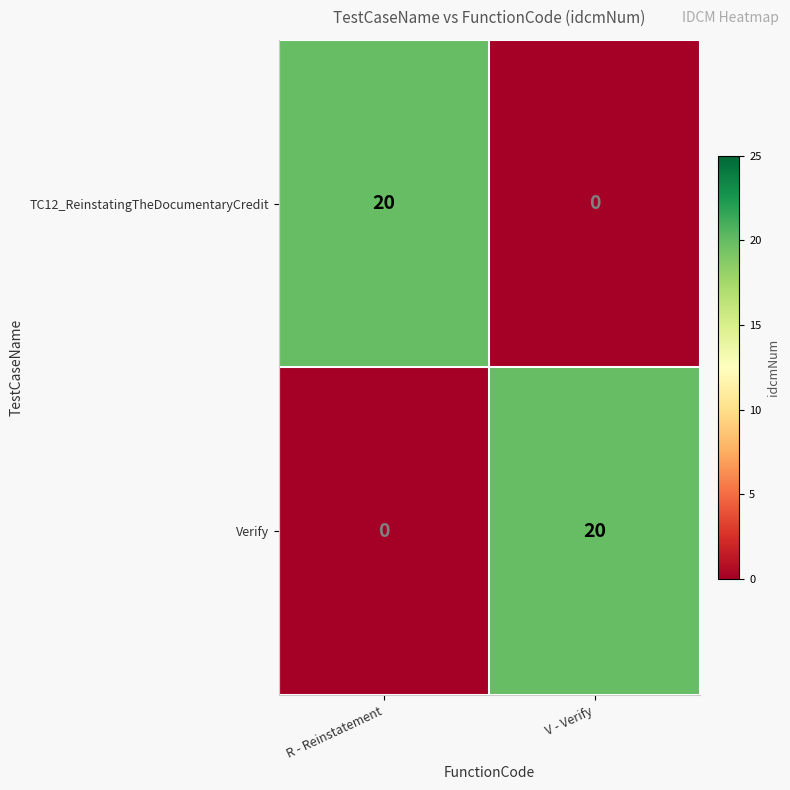

What is the sum of the Verify values at V - Verify and R - Reinstatement?

20